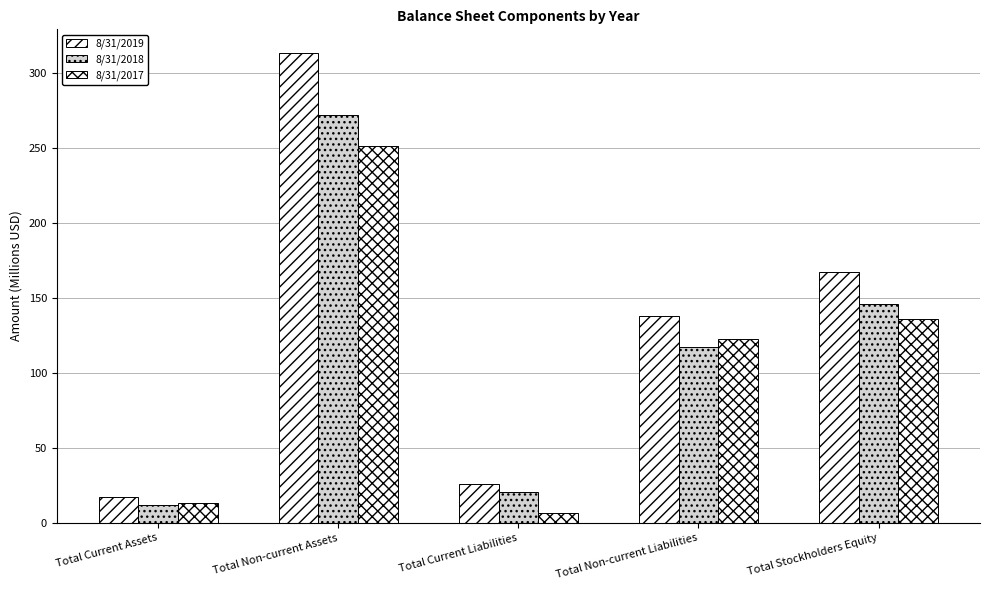

At which label does 8/31/2018 first exceed 117?

Total Non-current Assets